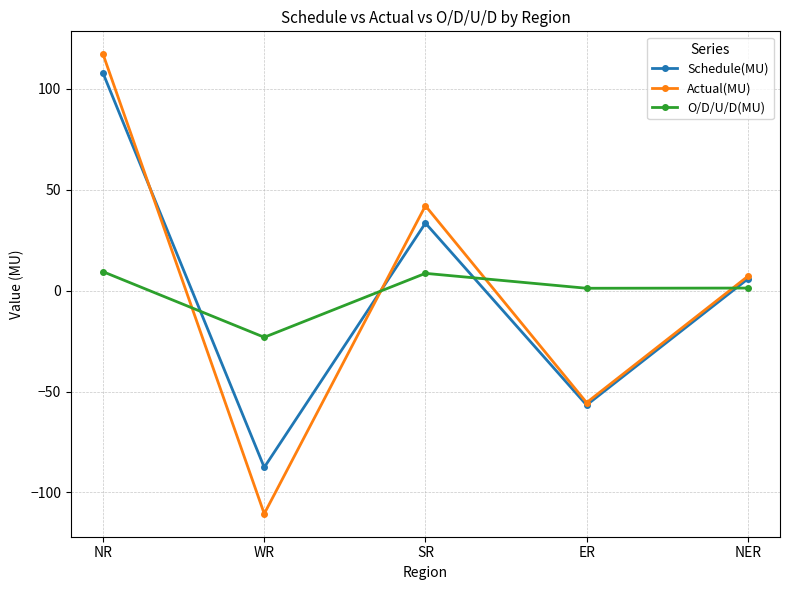

What is the label of the 1st point from the left?

NR